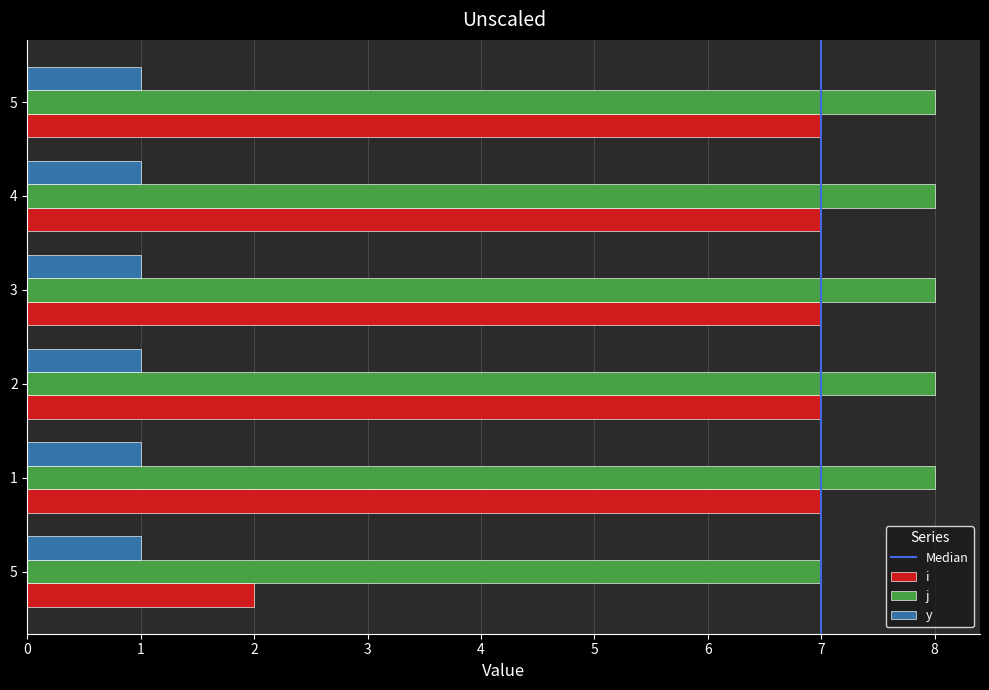

Count the number of categories in the chart.

6